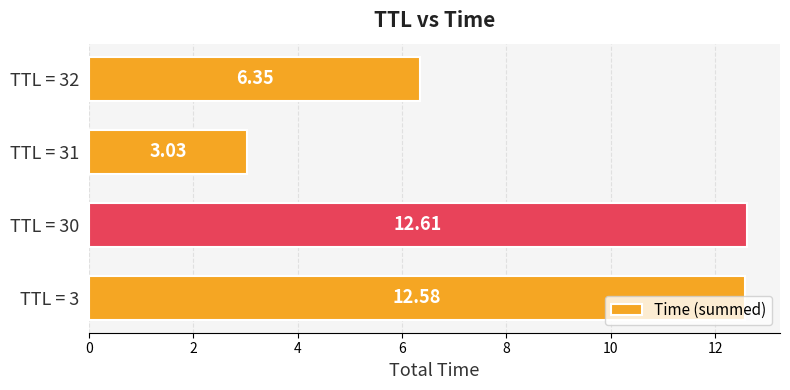

What is the average value?

8.6